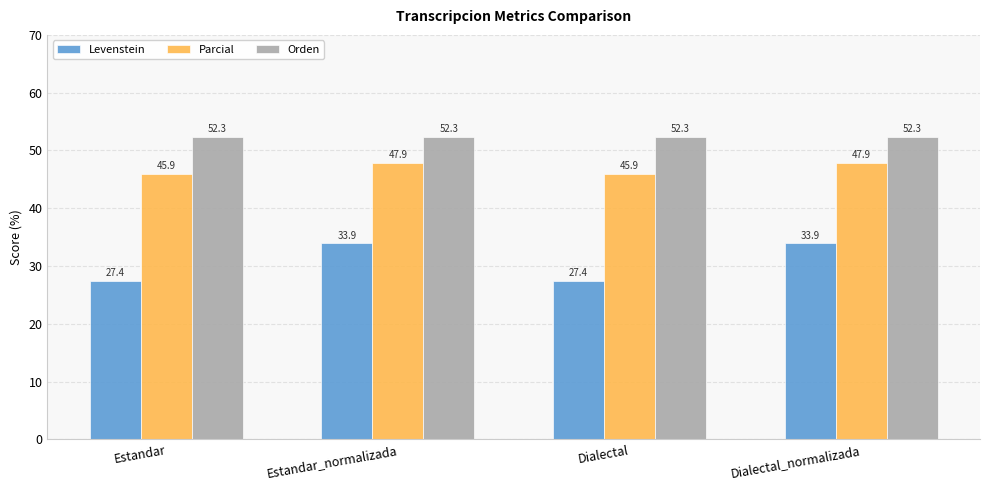

What is the label of the 3rd bar from the left?

Dialectal